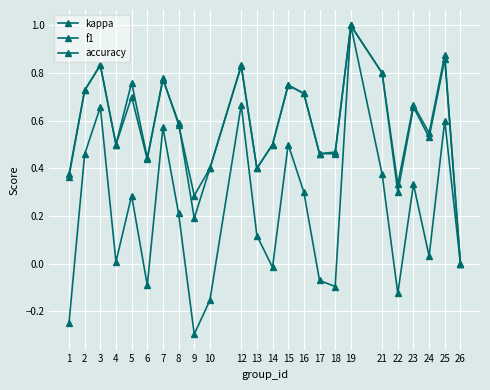

How many lines are shown in the chart?

3